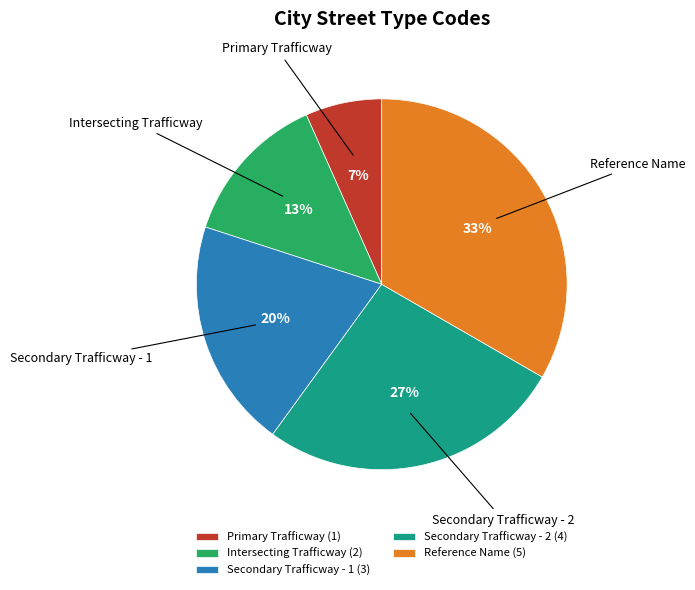

Which slice is the smallest?

Primary Trafficway